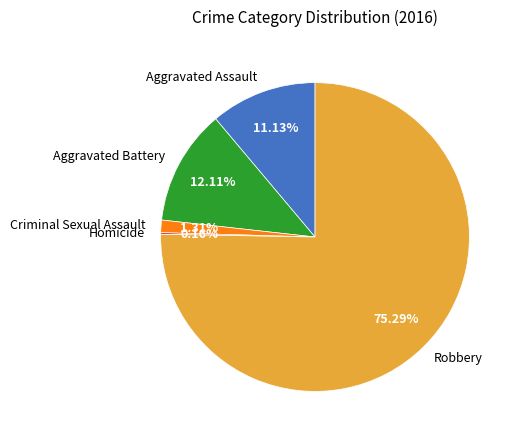

To the nearest percent, what is the difference between the largest and smallest slice percentages?

75%